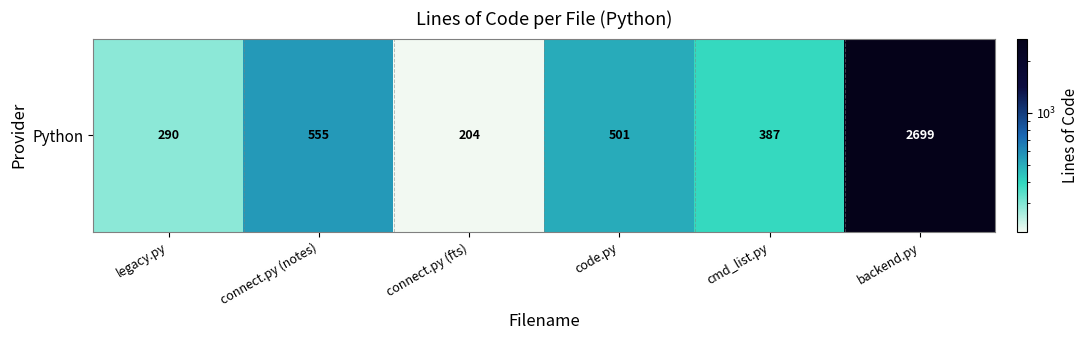

Rank the categories by value from lowest to highest.

connect.py (fts), legacy.py, cmd_list.py, code.py, connect.py (notes), backend.py